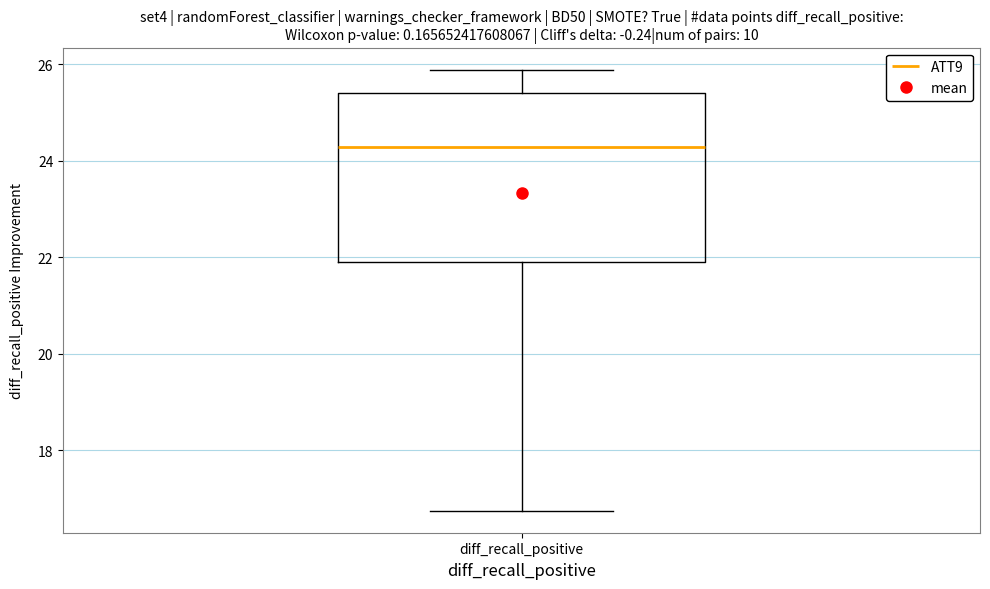

Transcribe this box plot: give where the median line is, the range the box spans, and where the two whiskers end, as read against the y-axis. The values are not printed on the chart, so give them approximately, as read against the axis.

median 24.2, box 21.8 to 25.4, whiskers 16.8 to 25.8